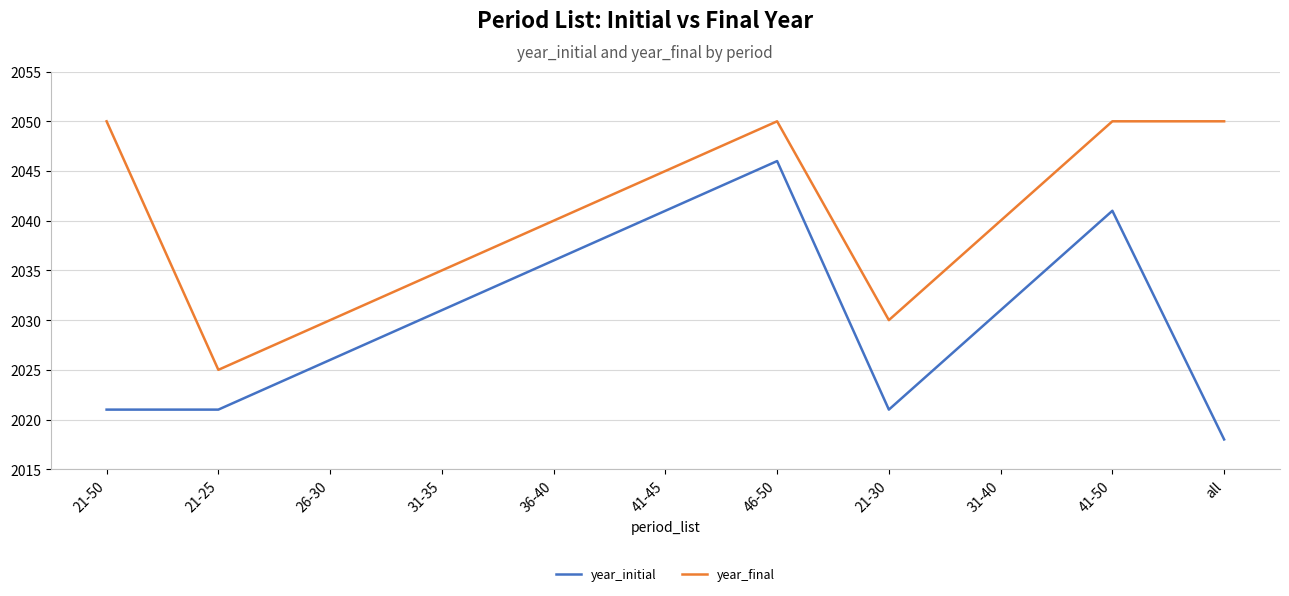

True or false: year_final and year_initial intersect in this chart.

False